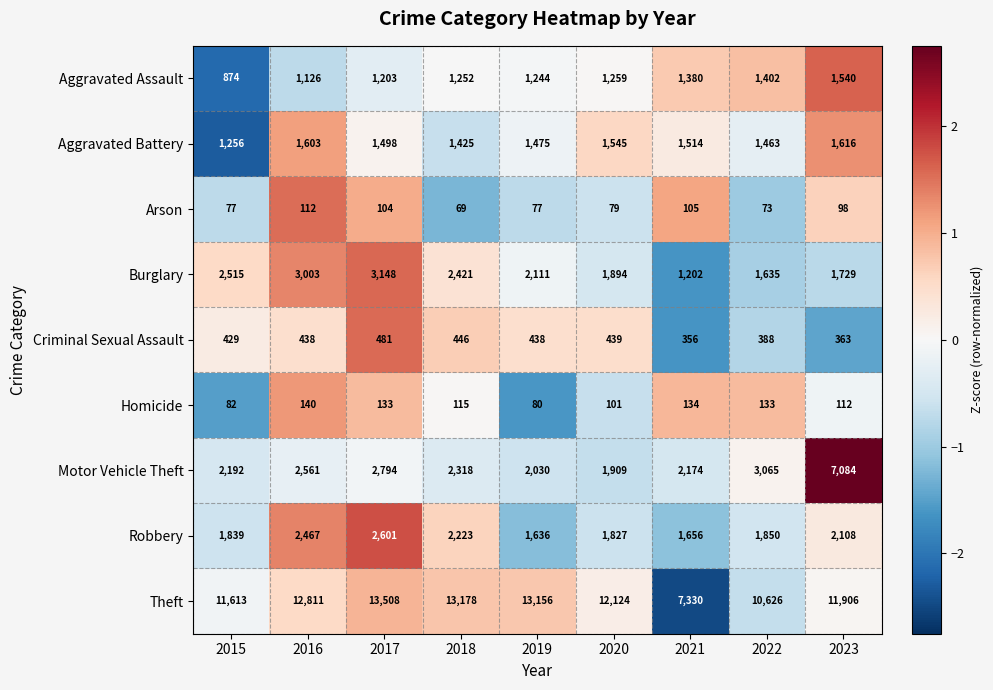

What is the total value across all series at 2020?

21177